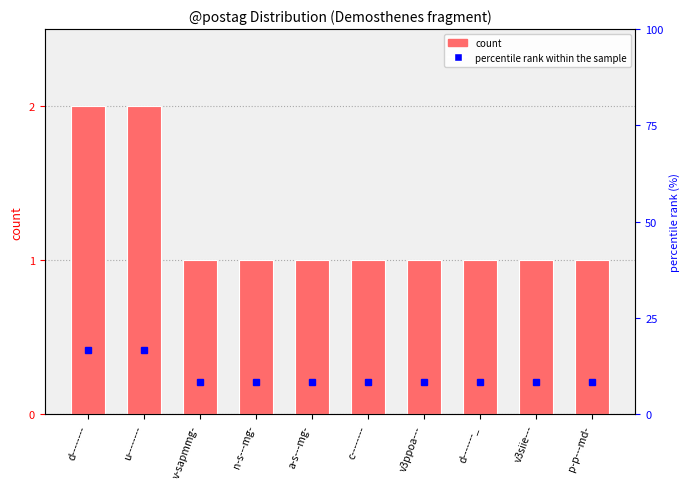

What are all the series names shown in the legend?

count, percentile rank within the sample